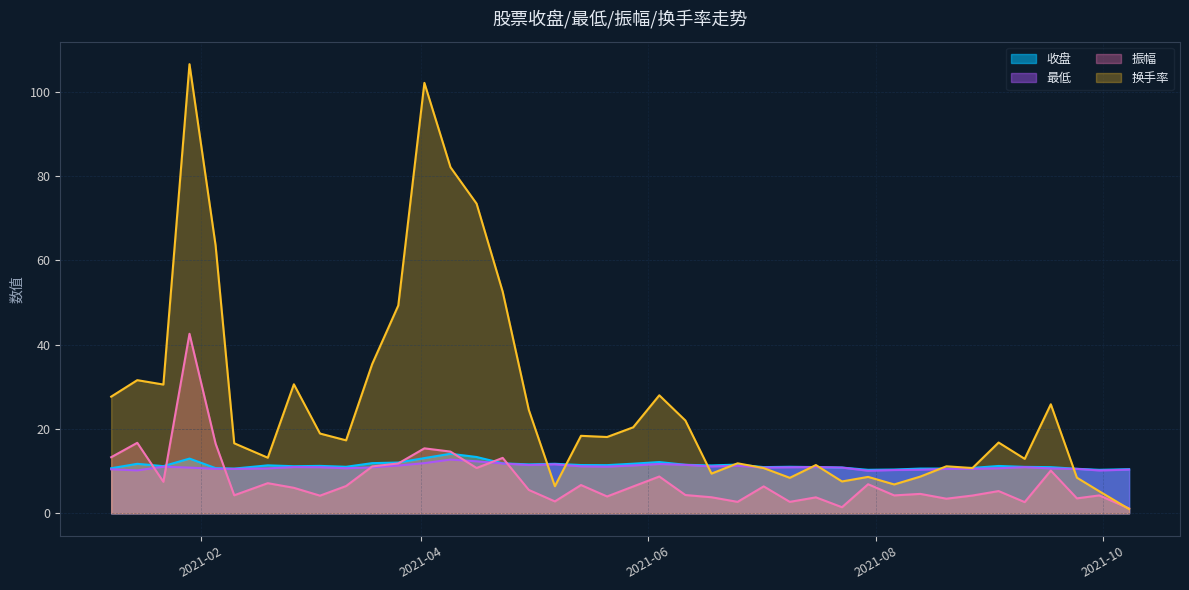

Reading left to right, what are all the values shown in this chart?

收盘: 2021-01-08=10.7	2021-01-15=11.8	2021-01-22=11.2	2021-01-29=13.0	2021-02-05=10.7	2021-02-10=10.6	2021-02-19=11.4	2021-02-26=11.2	2021-03-05=11.3	2021-03-12=11.1	2021-03-19=11.9	2021-03-26=12.1	2021-04-02=13.1	2021-04-09=14.1	2021-04-16=13.4	2021-04-23=11.9	2021-04-30=11.6	2021-05-07=11.8	2021-05-14=11.5	2021-05-21=11.4	2021-05-28=11.8	2021-06-04=12.2	2021-06-11=11.5	2021-06-18=11.4	2021-06-25=11.6	2021-07-02=11.0	2021-07-09=11.1	2021-07-16=11.0	2021-07-23=10.9	2021-07-30=10.3	2021-08-06=10.4	2021-08-13=10.6	2021-08-20=10.6	2021-08-27=10.8	2021-09-03=11.2	2021-09-10=11.0	2021-09-17=11.0	2021-09-24=10.6	2021-09-30=10.3	2021-10-08=10.5
最低: 2021-01-08=10.4	2021-01-15=10.2	2021-01-22=11.1	2021-01-29=10.8	2021-02-05=10.6	2021-02-10=10.6	2021-02-19=10.7	2021-02-26=11.0	2021-03-05=10.9	2021-03-12=10.7	2021-03-19=10.9	2021-03-26=11.3	2021-04-02=11.9	2021-04-09=12.8	2021-04-16=12.3	2021-04-23=11.8	2021-04-30=11.5	2021-05-07=11.6	2021-05-14=11.2	2021-05-21=11.1	2021-05-28=11.4	2021-06-04=11.7	2021-06-11=11.5	2021-06-18=11.1	2021-06-25=11.3	2021-07-02=10.9	2021-07-09=10.9	2021-07-16=11.0	2021-07-23=10.9	2021-07-30=10.1	2021-08-06=10.3	2021-08-13=10.3	2021-08-20=10.6	2021-08-27=10.6	2021-09-03=10.7	2021-09-10=11.0	2021-09-17=10.7	2021-09-24=10.6	2021-09-30=10.2	2021-10-08=10.4
振幅: 2021-01-08=13.3	2021-01-15=16.7	2021-01-22=7.5	2021-01-29=42.6	2021-02-05=16.6	2021-02-10=4.3	2021-02-19=7.2	2021-02-26=6.1	2021-03-05=4.2	2021-03-12=6.5	2021-03-19=11.1	2021-03-26=11.8	2021-04-02=15.4	2021-04-09=14.7	2021-04-16=10.8	2021-04-23=13.2	2021-04-30=5.6	2021-05-07=2.8	2021-05-14=6.7	2021-05-21=4.0	2021-05-28=6.4	2021-06-04=8.7	2021-06-11=4.3	2021-06-18=3.8	2021-06-25=2.7	2021-07-02=6.4	2021-07-09=2.7	2021-07-16=3.8	2021-07-23=1.5	2021-07-30=6.9	2021-08-06=4.3	2021-08-13=4.6	2021-08-20=3.5	2021-08-27=4.2	2021-09-03=5.3	2021-09-10=2.7	2021-09-17=10.2	2021-09-24=3.6	2021-09-30=4.3	2021-10-08=1.2
换手率: 2021-01-08=27.7	2021-01-15=31.6	2021-01-22=30.6	2021-01-29=106.5	2021-02-05=63.6	2021-02-10=16.6	2021-02-19=13.2	2021-02-26=30.6	2021-03-05=18.9	2021-03-12=17.3	2021-03-19=35.4	2021-03-26=49.3	2021-04-02=102.1	2021-04-09=82.1	2021-04-16=73.5	2021-04-23=52.6	2021-04-30=24.5	2021-05-07=6.4	2021-05-14=18.4	2021-05-21=18.1	2021-05-28=20.4	2021-06-04=28.0	2021-06-11=22.0	2021-06-18=9.4	2021-06-25=11.9	2021-07-02=10.7	2021-07-09=8.4	2021-07-16=11.5	2021-07-23=7.6	2021-07-30=8.7	2021-08-06=6.9	2021-08-13=8.7	2021-08-20=11.2	2021-08-27=10.8	2021-09-03=16.8	2021-09-10=12.9	2021-09-17=25.9	2021-09-24=8.5	2021-09-30=5.2	2021-10-08=1.0